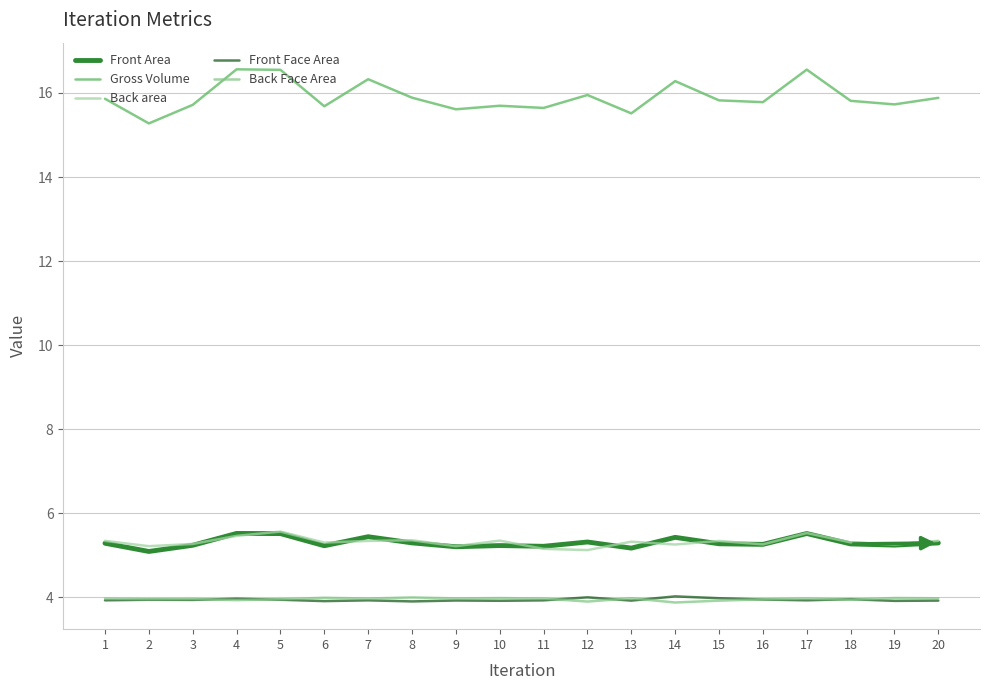

What are all the series names shown in the legend?

Front Area, Gross Volume, Back area, Front Face Area, Back Face Area